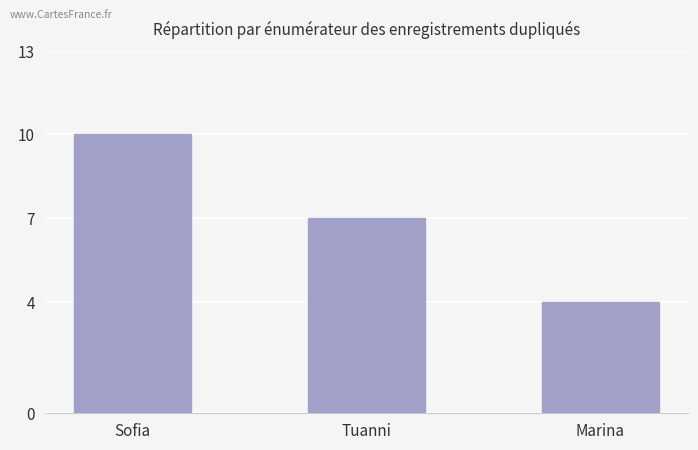

Which category has the highest value across all series?

Sofia